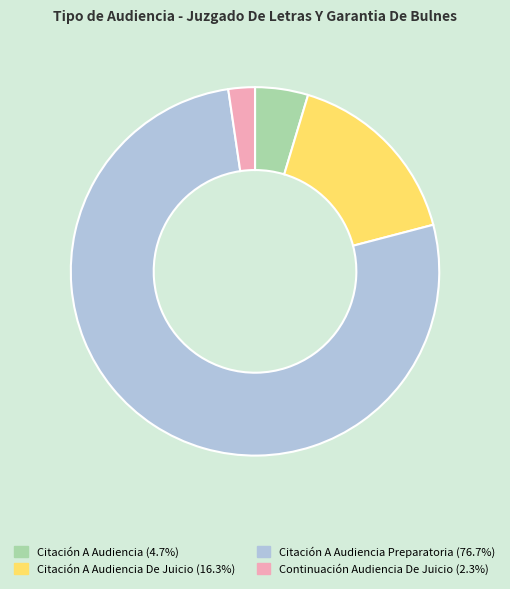

Does Citación A Audiencia De Juicio (16.3%) account for over 50% of the chart?

No